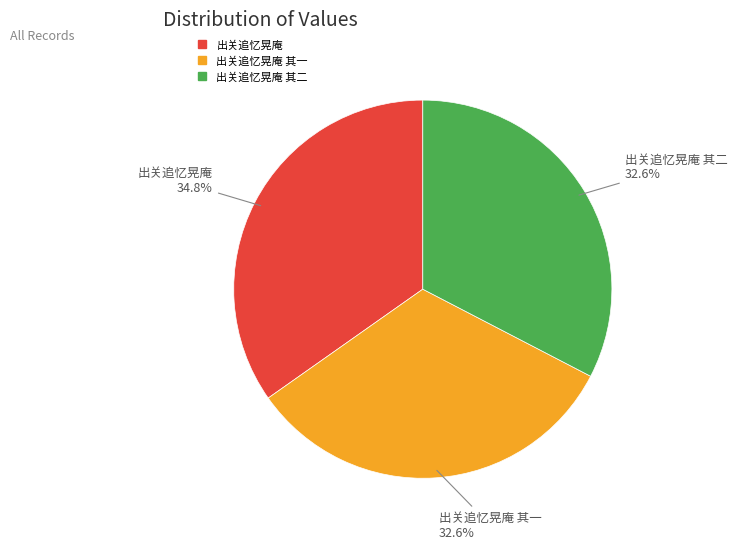

Is there any slice that represents more than half of the pie?

No